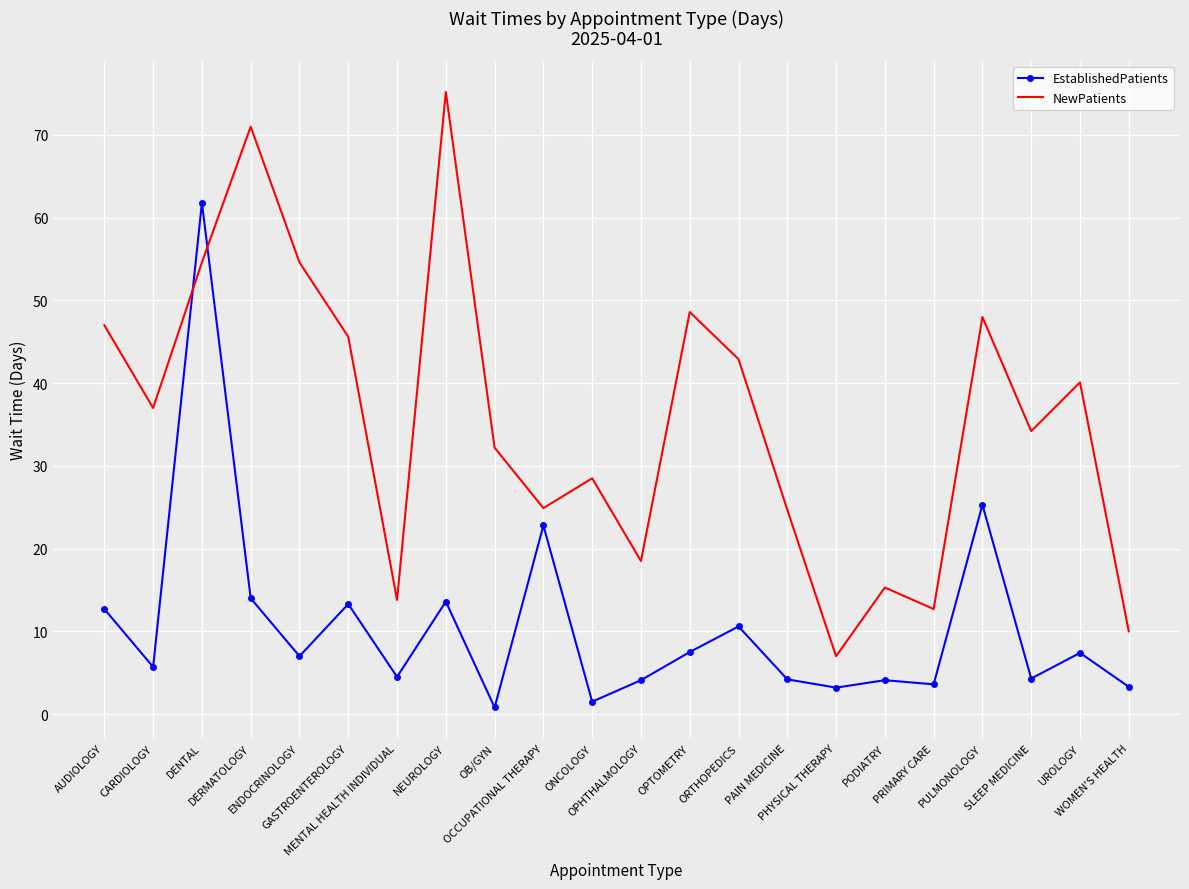

What is the sum of the EstablishedPatients values at GASTROENTEROLOGY and OPHTHALMOLOGY?

17.4